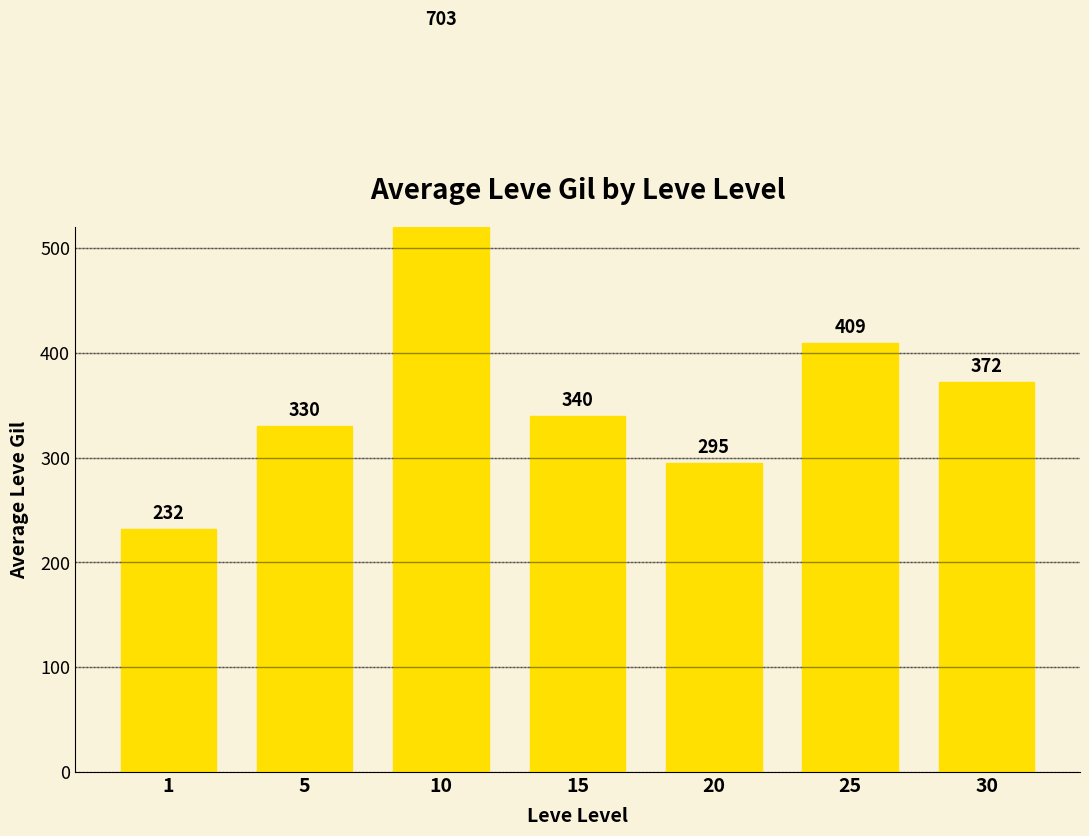

Reading right to left, transcribe all the data shown in this chart.

30=372	25=409	20=295	15=340	10=703	5=330	1=232